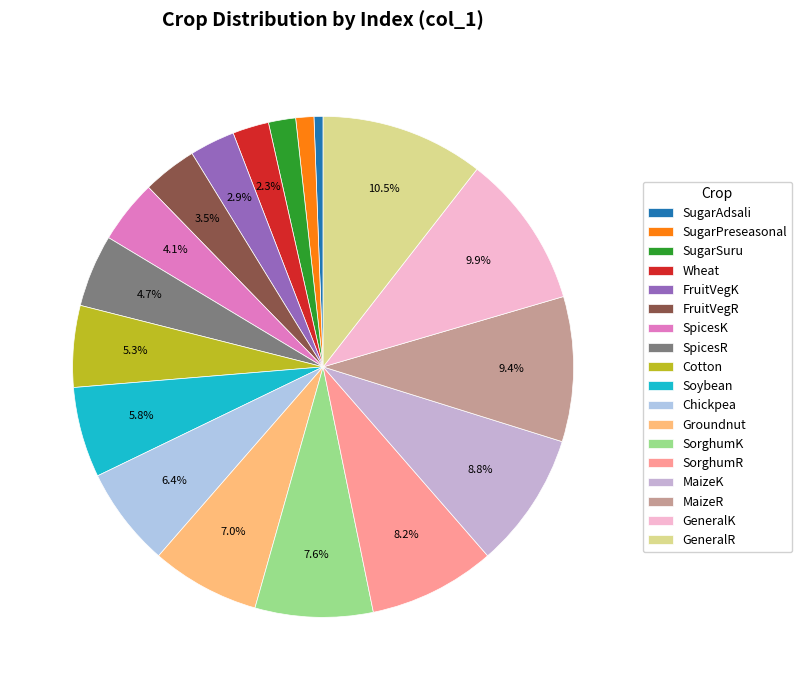

What is the ratio of the value at Chickpea to the value at Soybean?

1.1